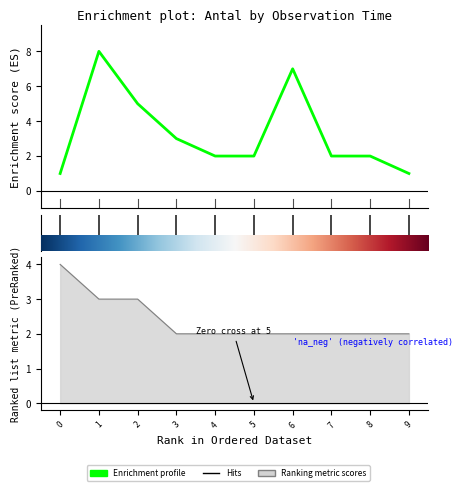

What is the sum of all values?

33